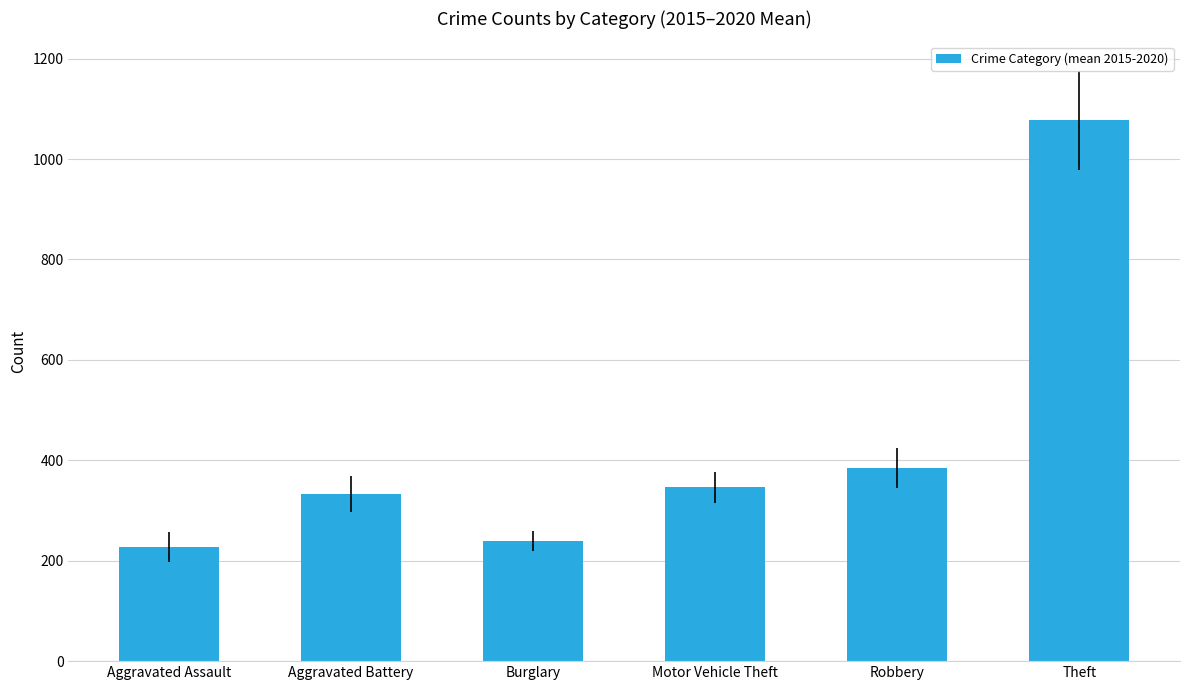

The chart shows a value of 384.7 at Robbery. True or false?

True